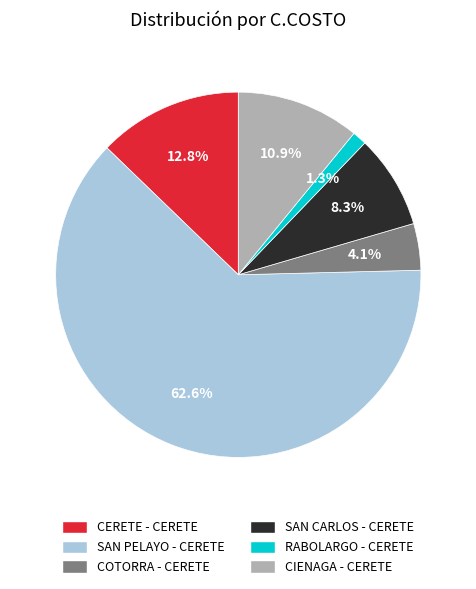

What is the ratio of the value at SAN PELAYO - CERETE to the value at SAN CARLOS - CERETE?

7.5